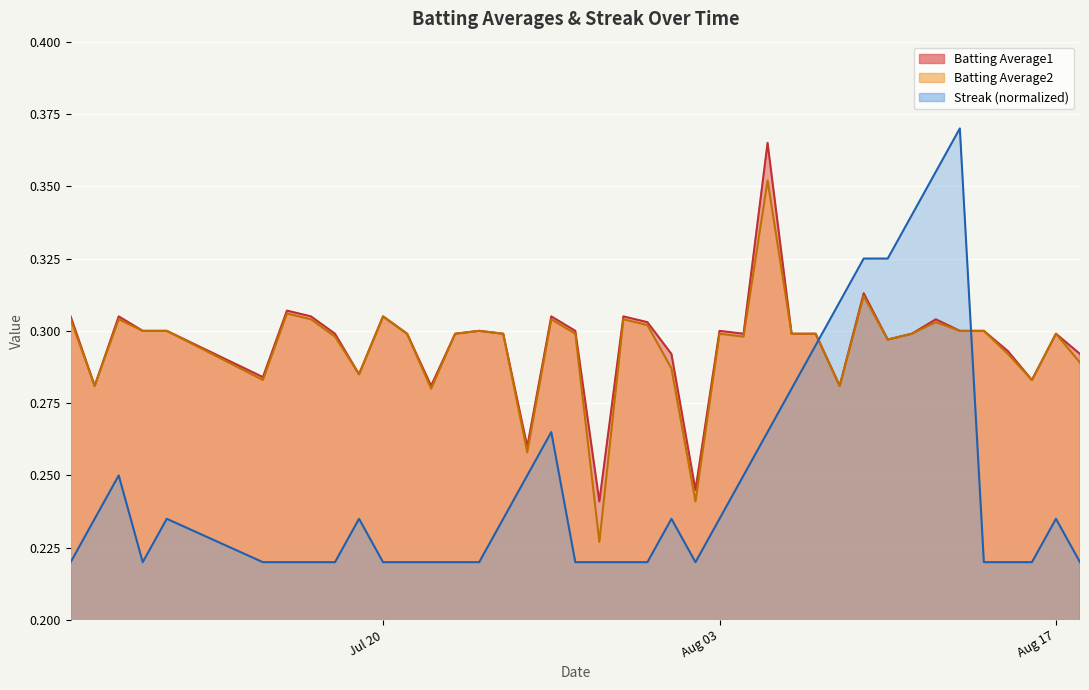

Which series has the largest range (max minus min)?

Streak (normalized)